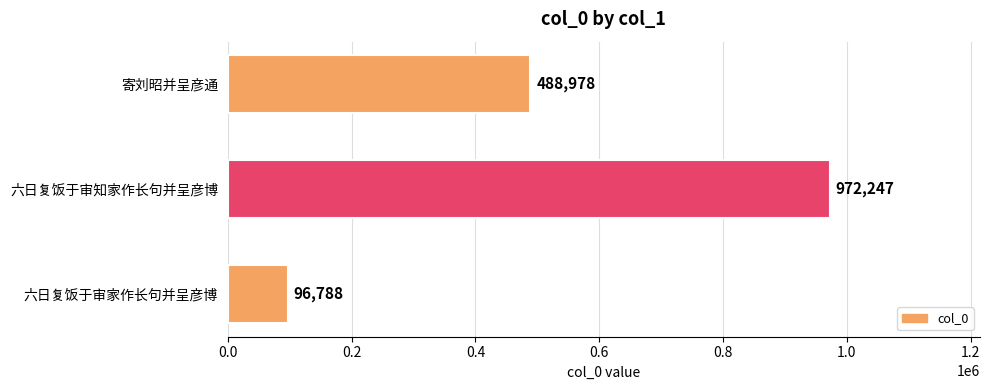

How many series are shown in this chart?

1